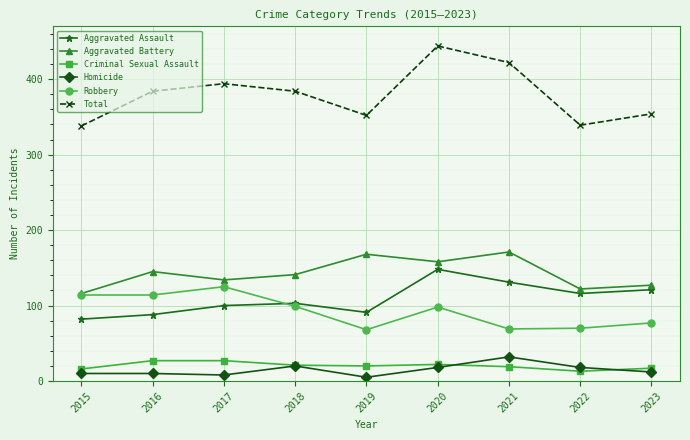

At which category does Robbery reach its first local peak?

2017